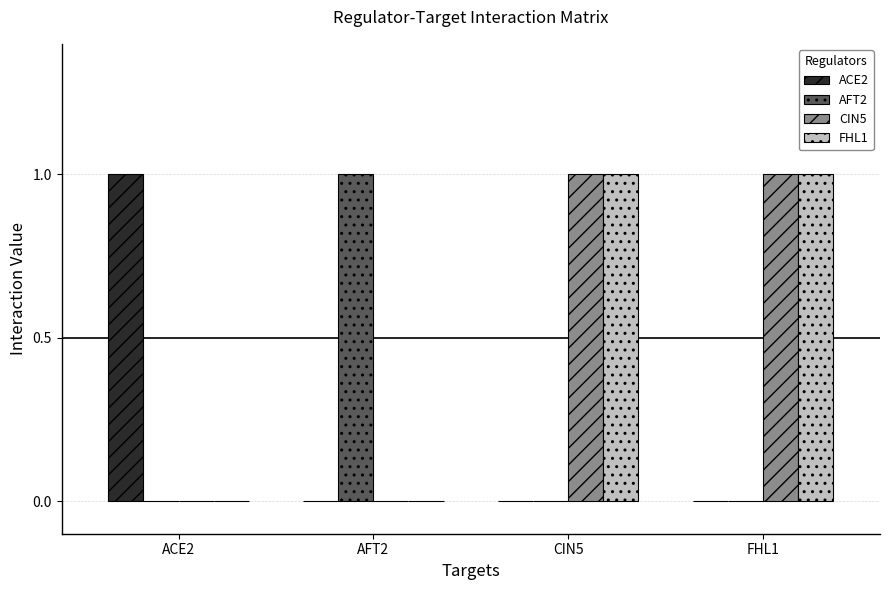

Reading right to left, what are all the values shown in this chart?

ACE2: 0	0	0	1
AFT2: 0	0	1	0
CIN5: 1	1	0	0
FHL1: 1	1	0	0